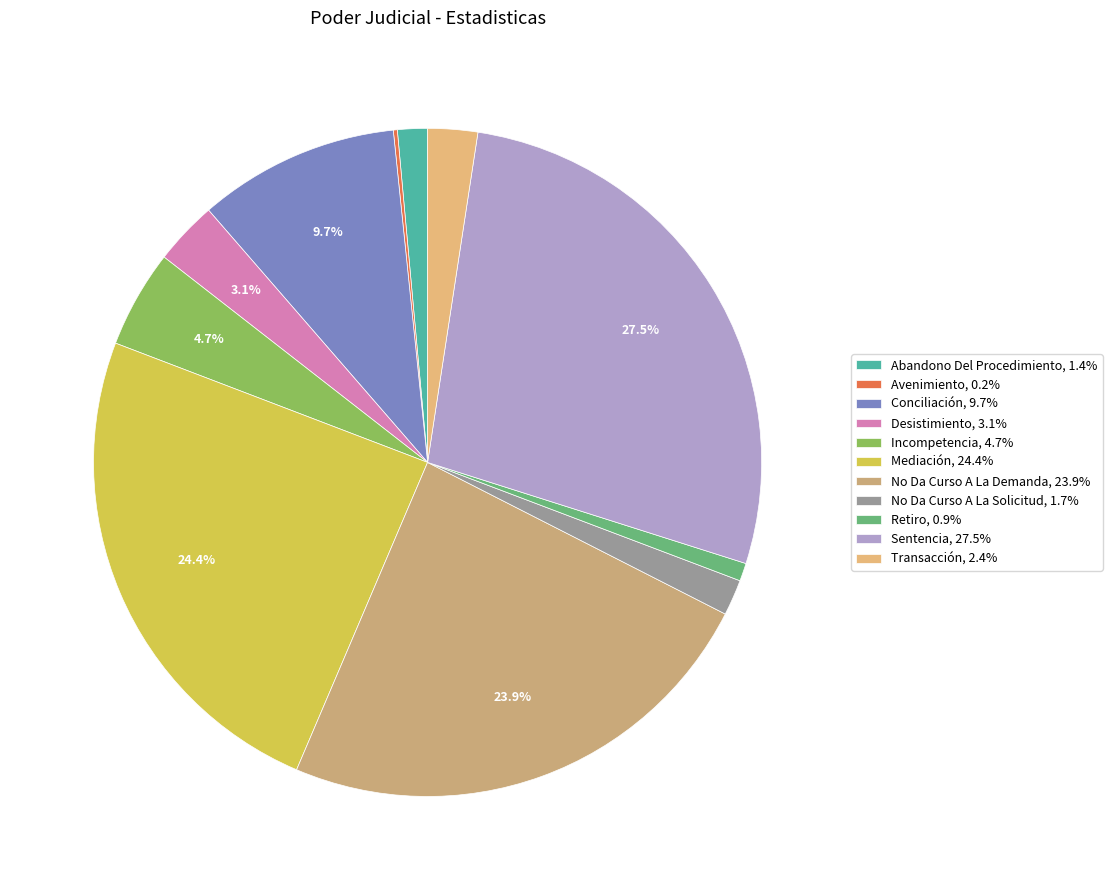

What percentage do Mediación and No Da Curso A La Solicitud together represent?

26.1%